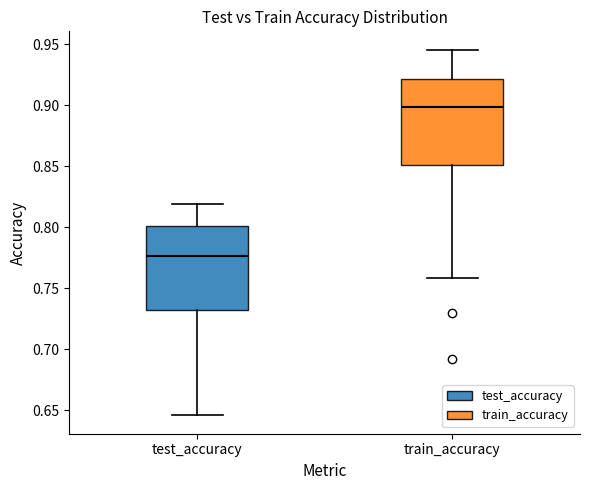

Reading left to right, transcribe this box plot: for each box, give where its median line is, the range the box spans, and where its two whiskers end, as read against the y-axis. The values are not printed on the chart, so give them approximately, as read against the axis.

test_accuracy: median 0.775, box 0.730 to 0.800, whiskers 0.645 to 0.820
train_accuracy: median 0.900, box 0.850 to 0.920, whiskers 0.760 to 0.945